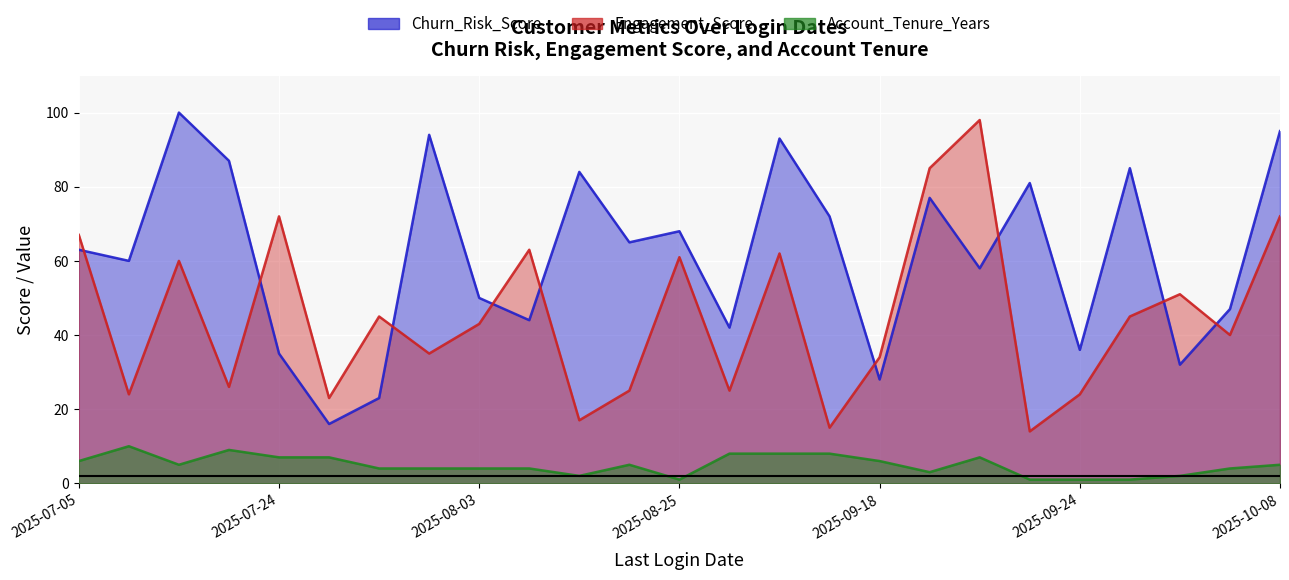

How many values in the Engagement_Score series are below 43?

12